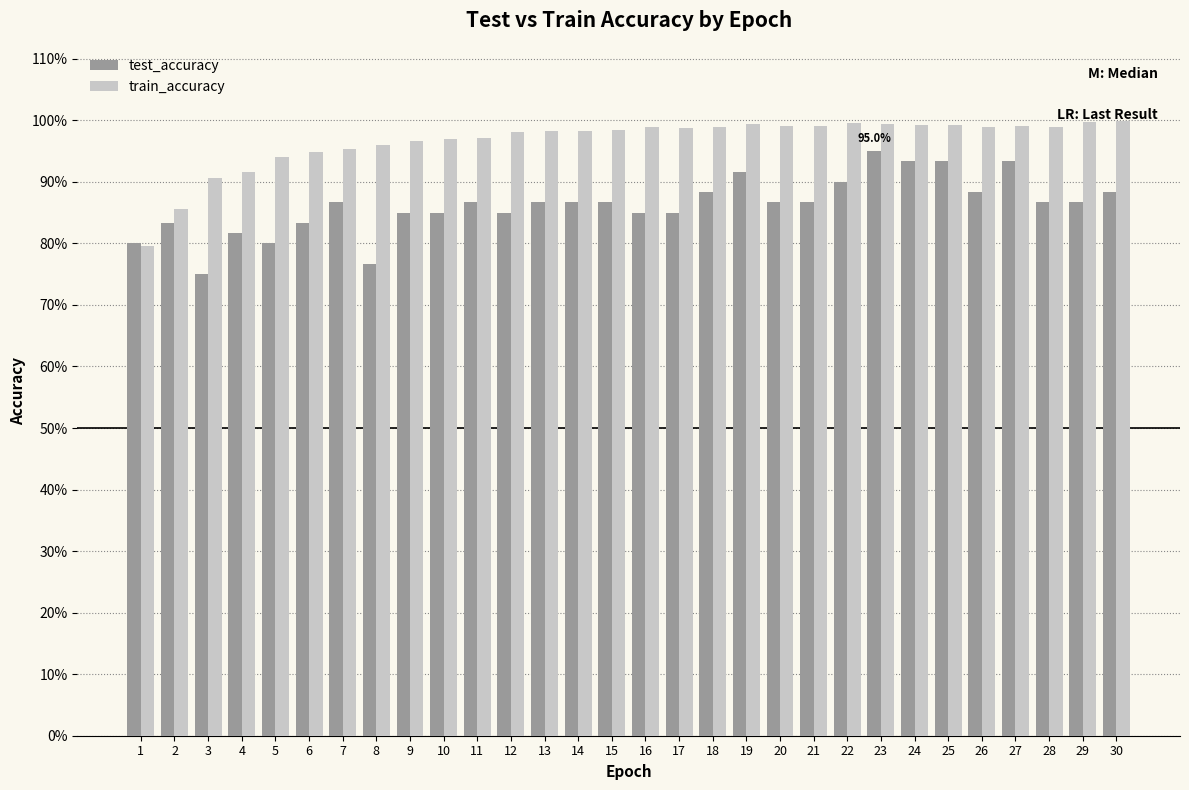

Reading right to left, transcribe all the data shown in this chart.

test_accuracy: 30=0.9	29=0.9	28=0.9	27=0.9	26=0.9	25=0.9	24=0.9	23=0.9	22=0.9	21=0.9	20=0.9	19=0.9	18=0.9	17=0.9	16=0.9	15=0.9	14=0.9	13=0.9	12=0.9	11=0.9	10=0.9	9=0.9	8=0.8	7=0.9	6=0.8	5=0.8	4=0.8	3=0.8	2=0.8	1=0.8
train_accuracy: 30=1.0	29=1.0	28=1.0	27=1.0	26=1.0	25=1.0	24=1.0	23=1.0	22=1.0	21=1.0	20=1.0	19=1.0	18=1.0	17=1.0	16=1.0	15=1.0	14=1.0	13=1.0	12=1.0	11=1.0	10=1.0	9=1.0	8=1.0	7=1.0	6=0.9	5=0.9	4=0.9	3=0.9	2=0.9	1=0.8